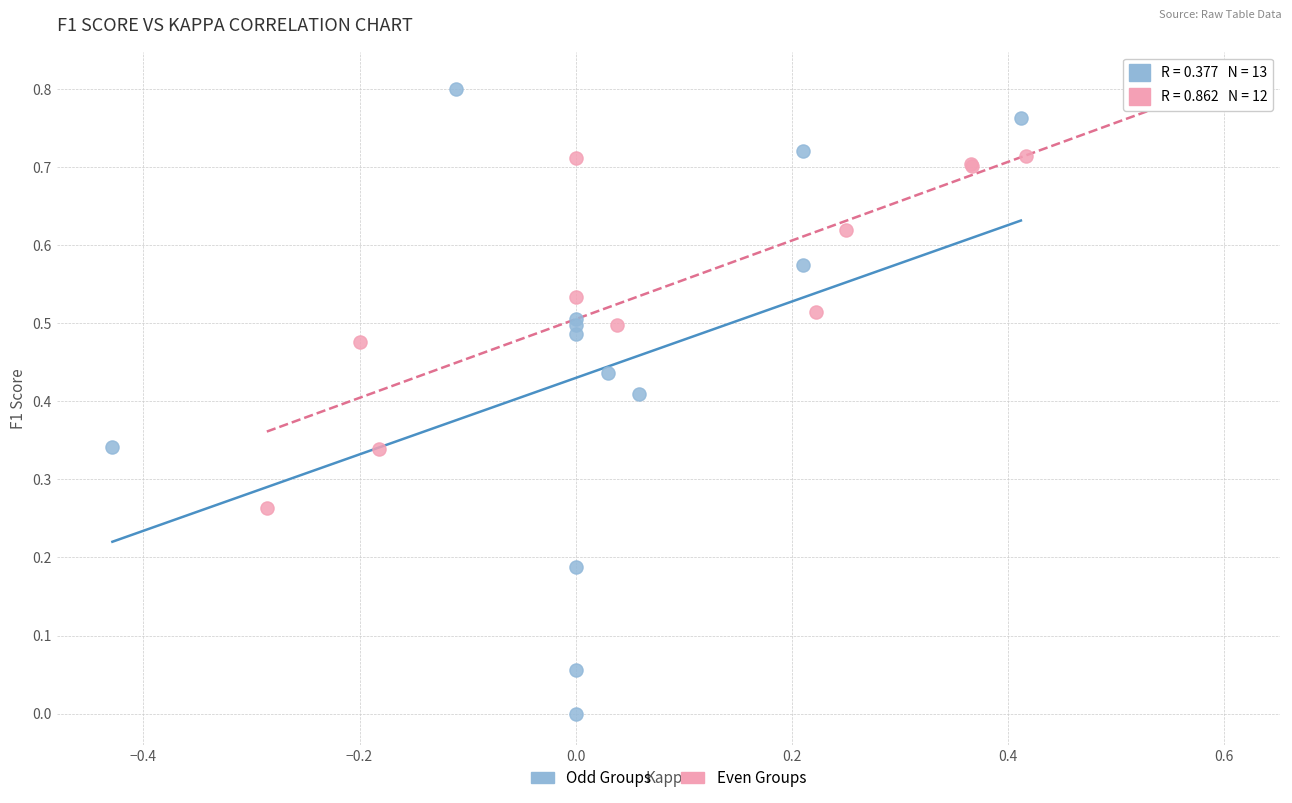

Which series reaches the minimum Y coordinate?

Odd Groups